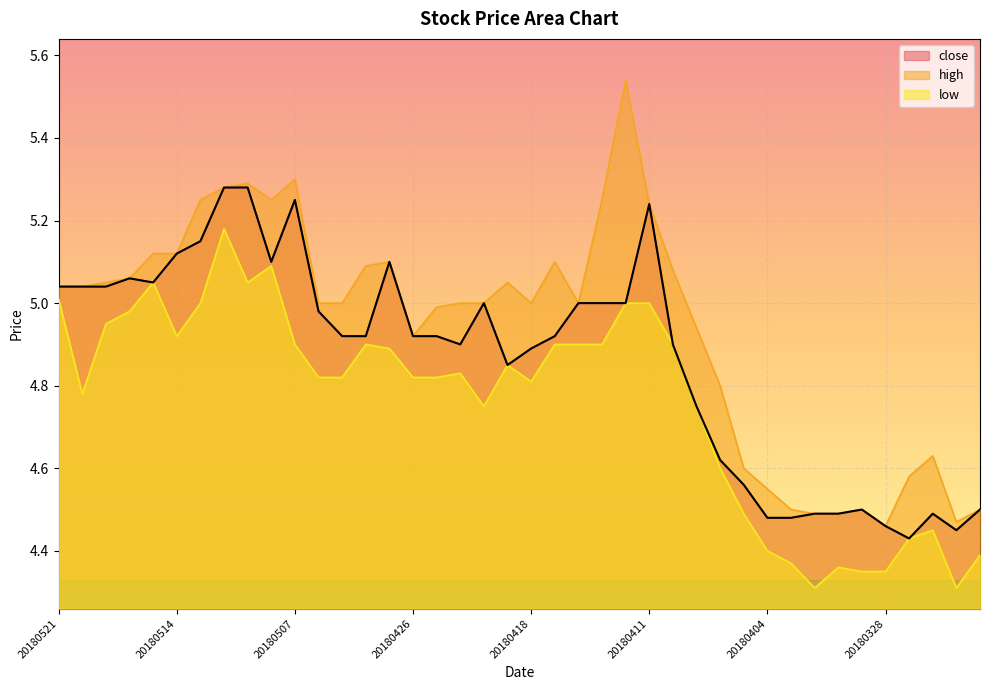

The close series shows 3.2 at 20180419. True or false?

False